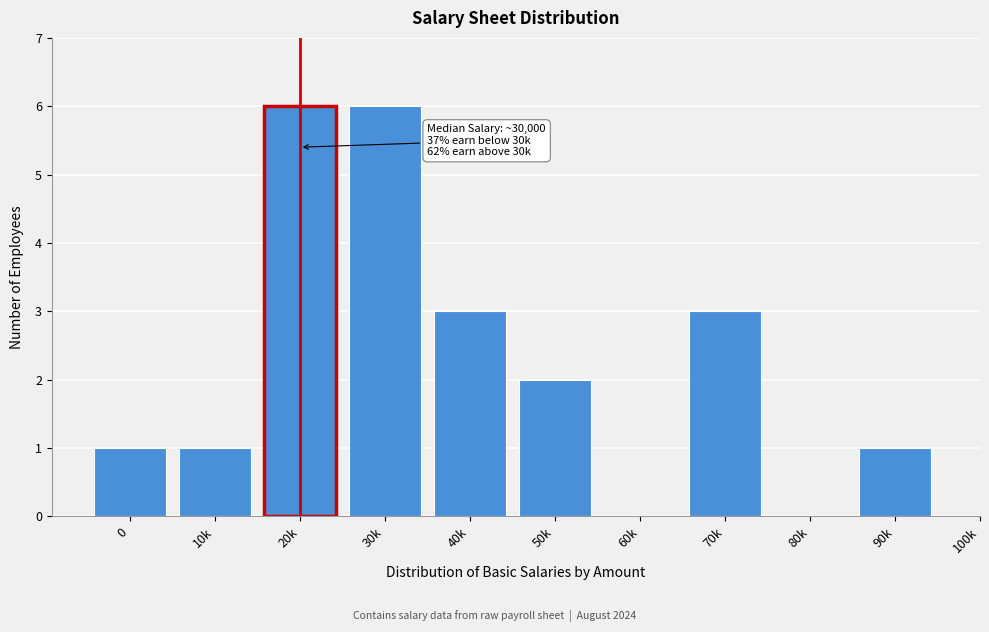

Reading left to right, list all the values displayed in this chart.

0=1	10k=1	20k=6	30k=6	40k=3	50k=2	60k=0	70k=3	80k=0	90k=1